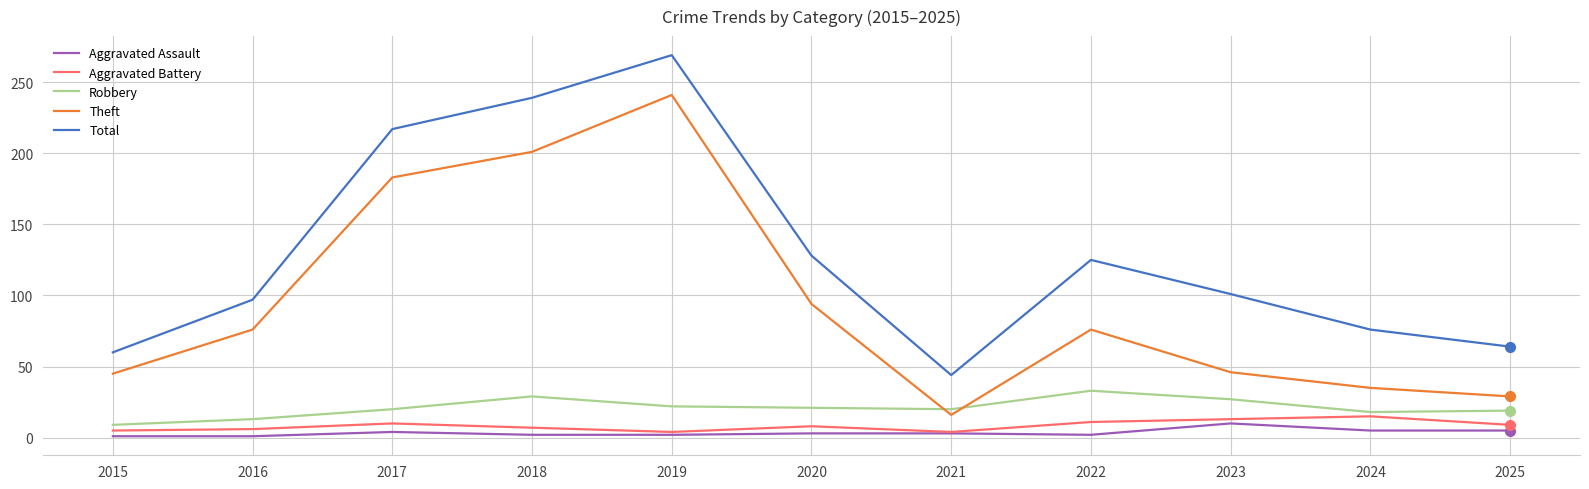

Between which two adjacent categories do Theft and Robbery first intersect?

2020 and 2021